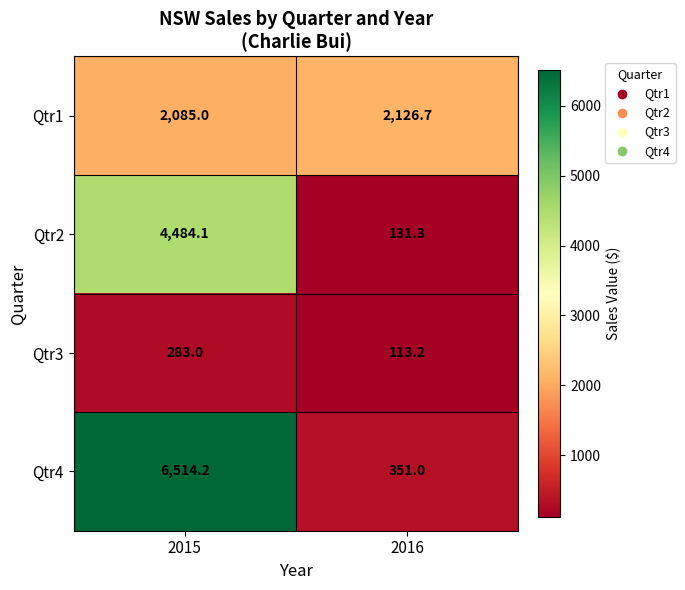

At which category is the sum across all series the highest?

2015